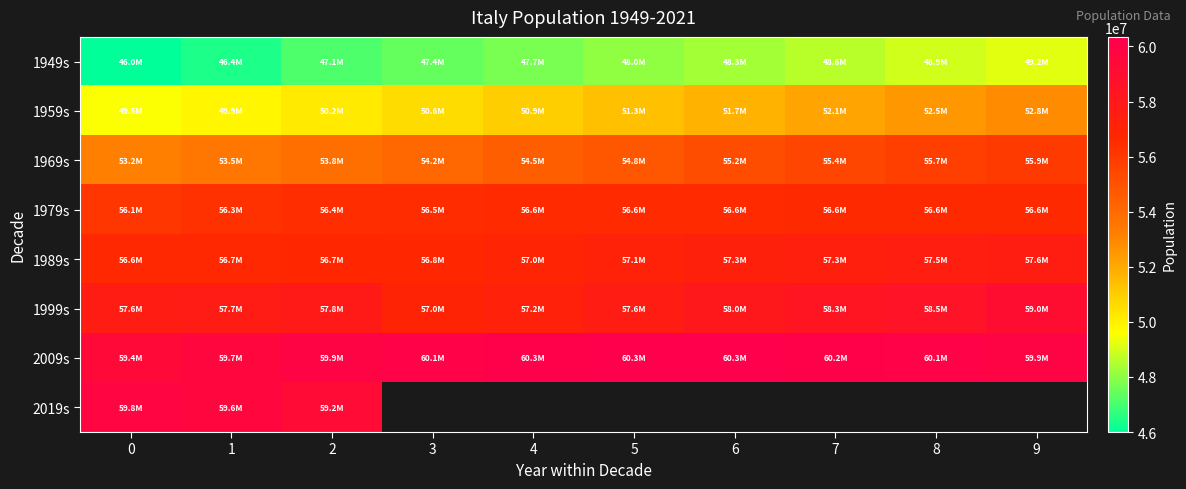

Which category has the highest value across all series?

5